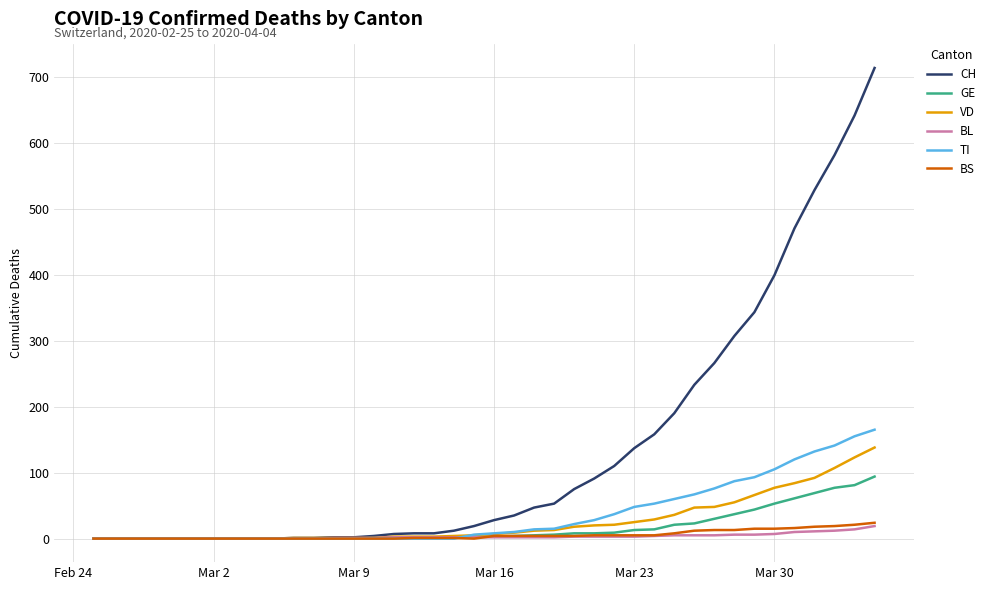

What is the greatest value displayed?

713